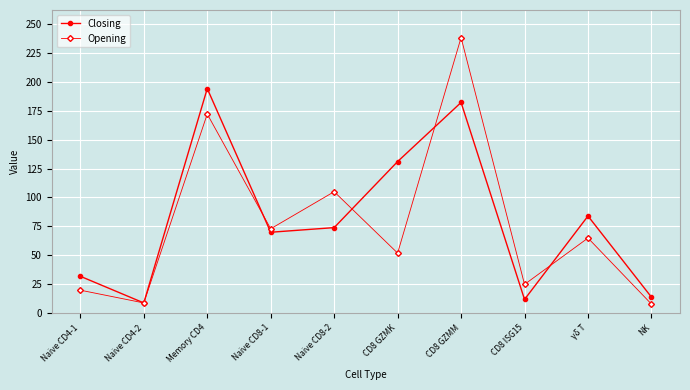

What is the label of the 5th point from the right?

CD8 GZMK